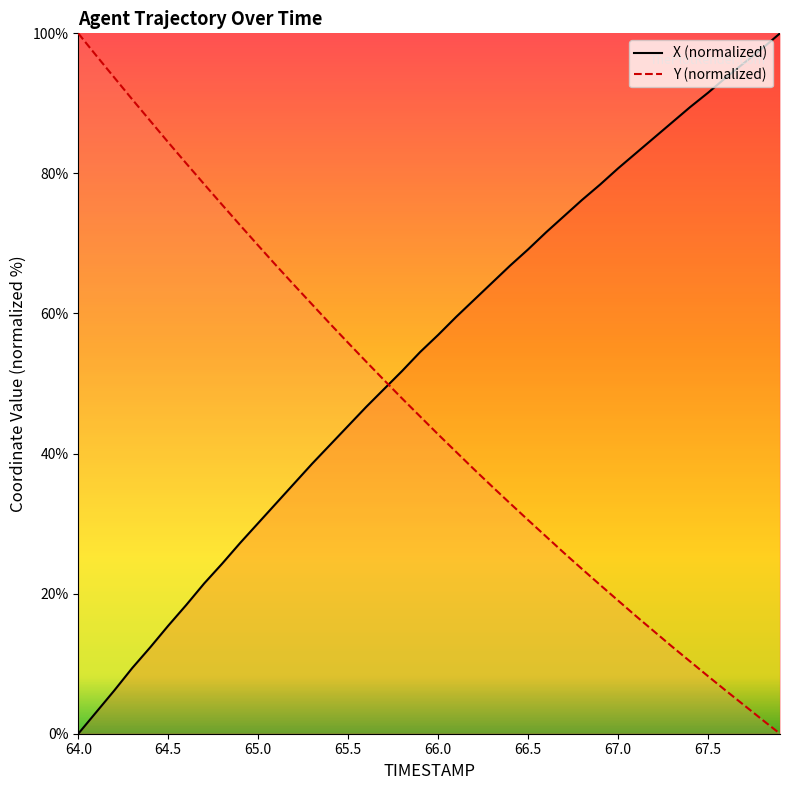

Is it true that X equals 28.0 at 67.0?

False